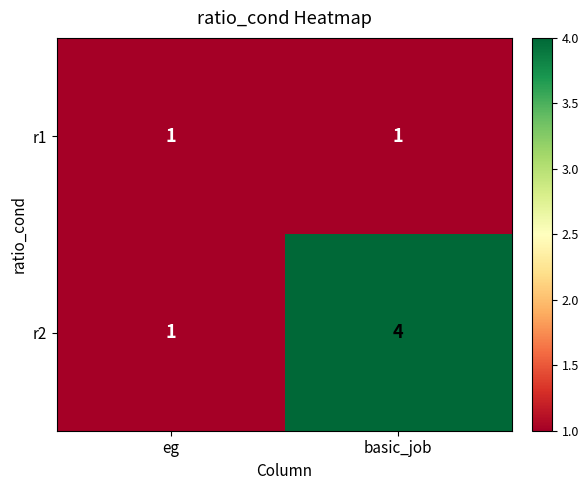

Reading left to right, list all the values displayed in this chart.

r1: 1	1
r2: 1	4